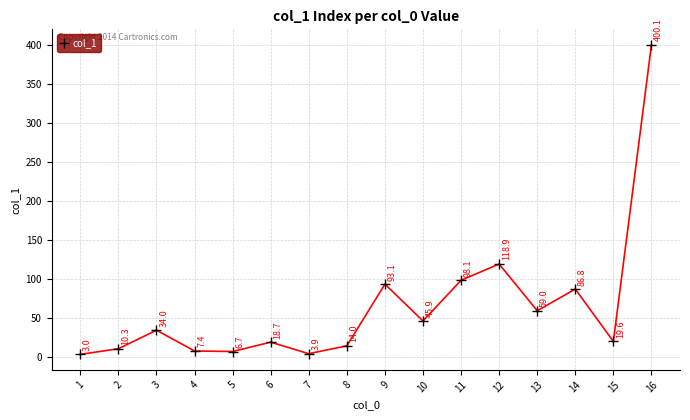

At which category does the data reach its first local valley?

5